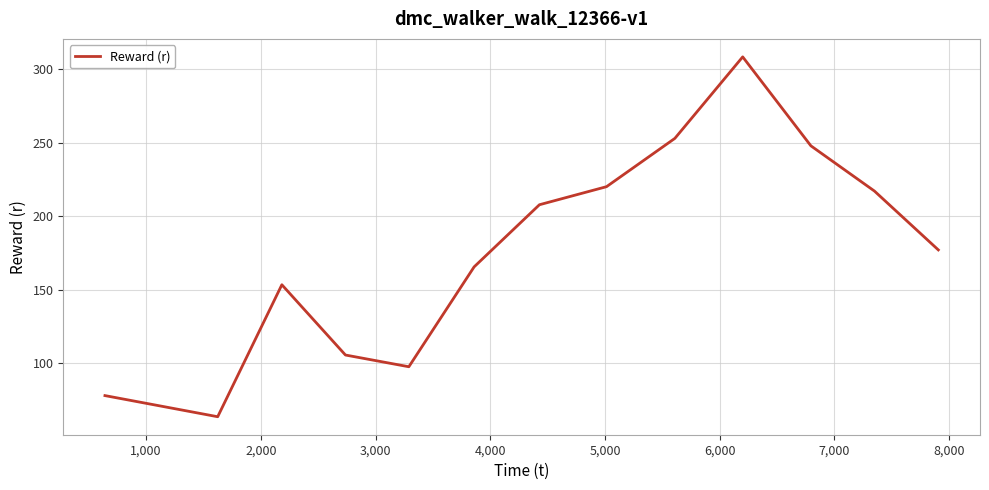

True or false: there are more than 2 points higher than both neighbors.

False